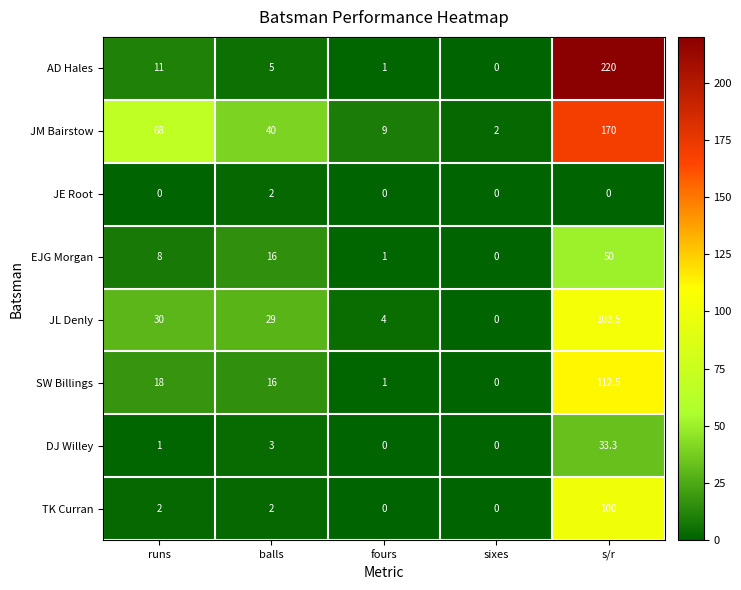

Which label corresponds to the largest value in the chart?

s/r